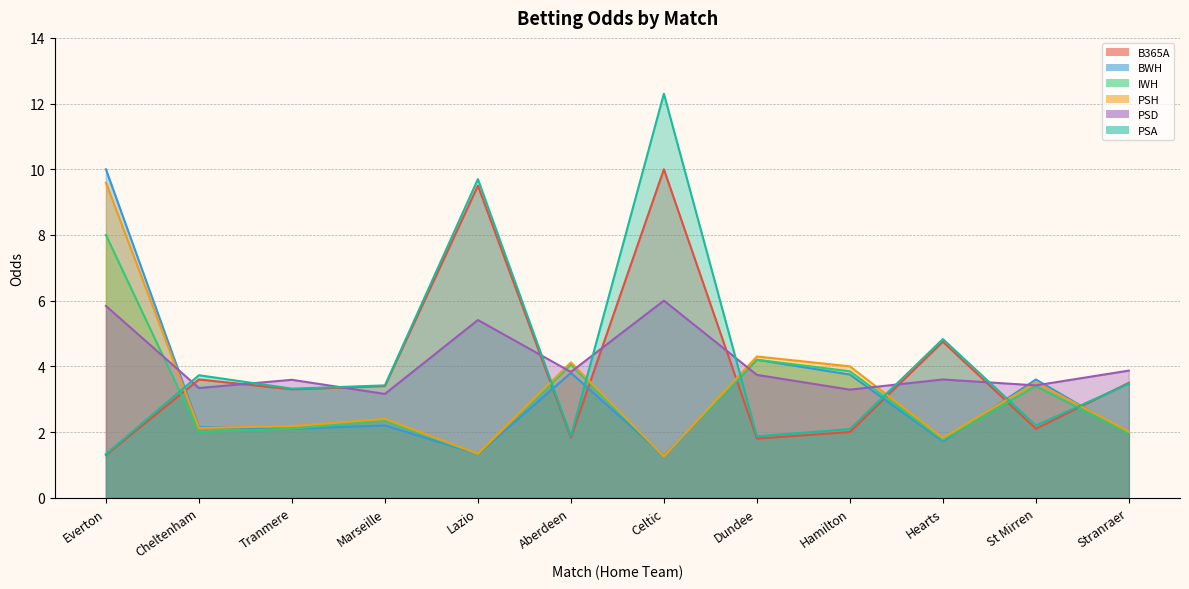

Reading left to right, what are all the values shown in this chart?

B365A: 1.3	3.6	3.3	3.4	9.5	1.8	10.0	1.8	2.0	4.8	2.1	3.5
BWH: 10.0	2.1	2.1	2.2	1.3	3.8	1.3	4.2	3.8	1.7	3.6	1.9
IWH: 8.0	2.0	2.1	2.4	1.3	4.0	1.3	4.2	3.9	1.8	3.4	1.9
PSH: 9.6	2.1	2.2	2.4	1.3	4.1	1.3	4.3	4.0	1.8	3.5	2.0
PSD: 5.8	3.3	3.6	3.2	5.4	3.8	6.0	3.7	3.3	3.6	3.4	3.9
PSA: 1.3	3.7	3.3	3.4	9.7	1.9	12.3	1.9	2.1	4.8	2.2	3.5